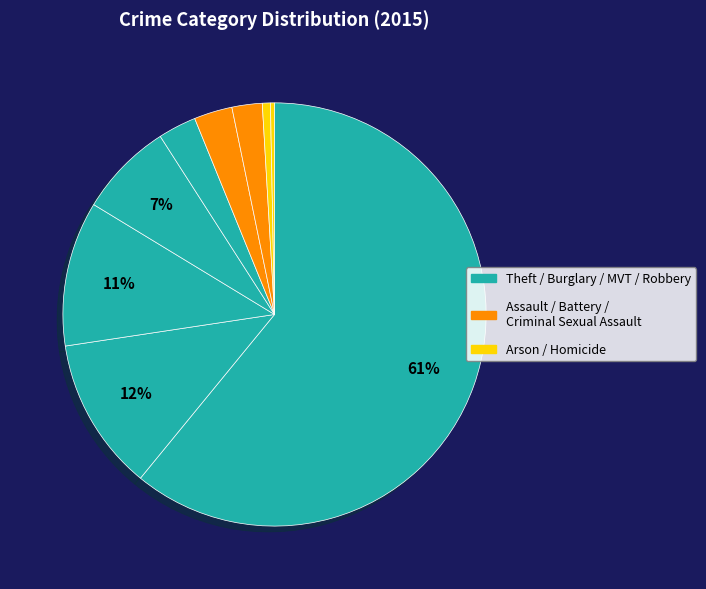

Count the number of slices in the pie.

9